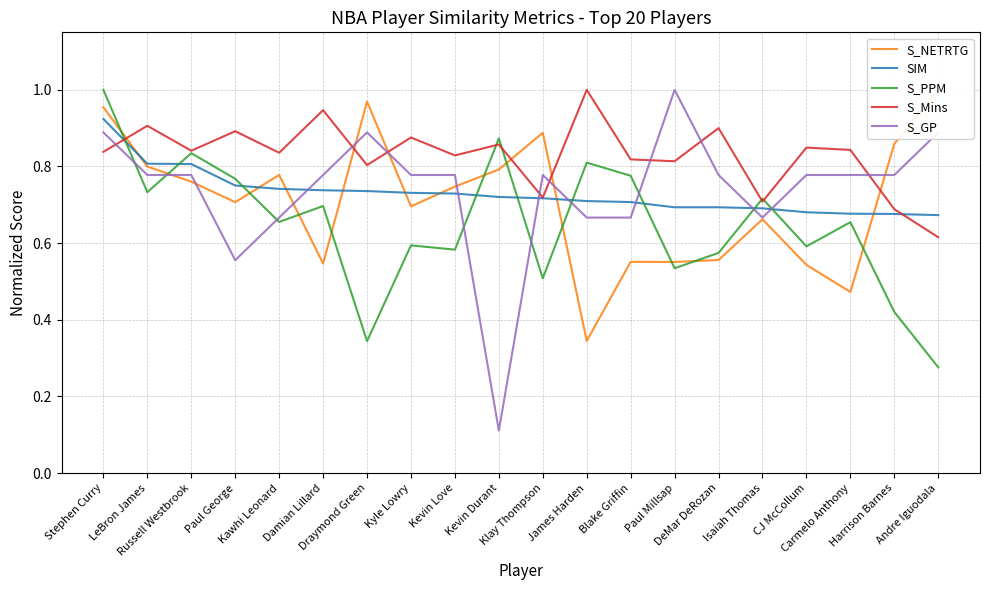

Which series has the widest spread of values?

S_GP